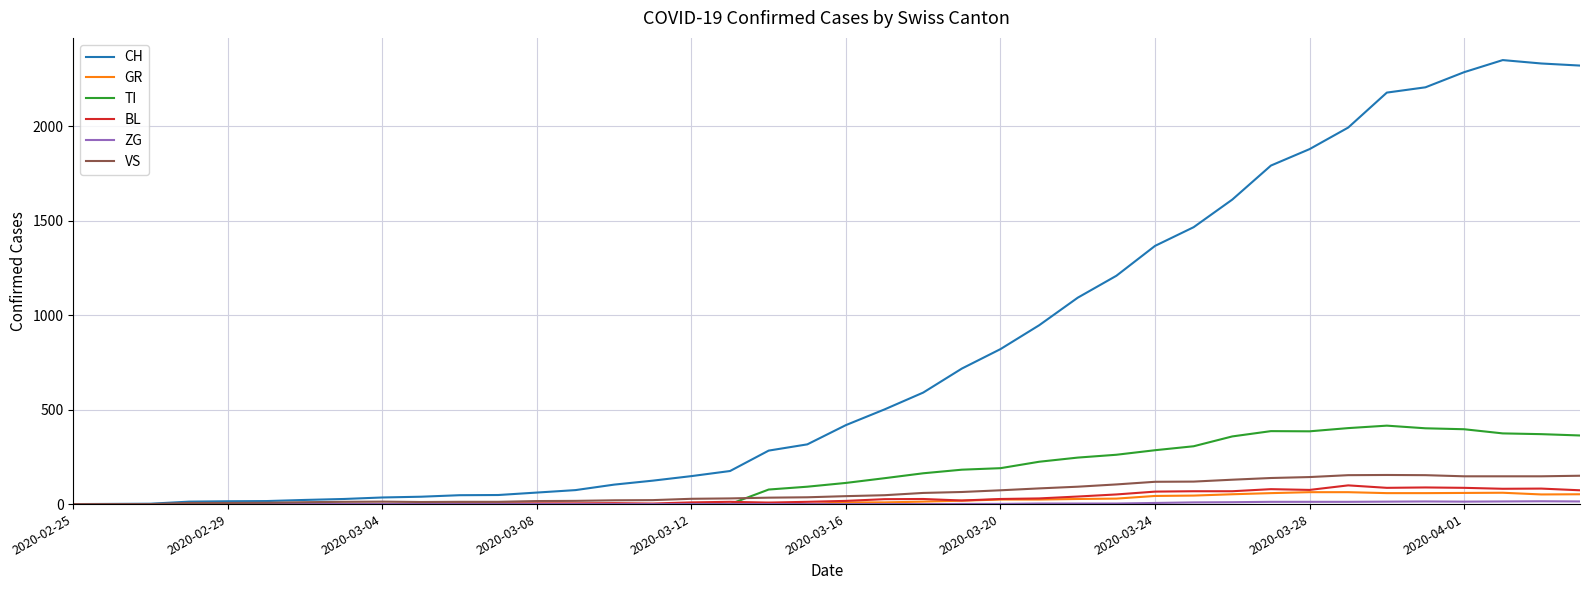

Which series has the widest spread of values?

CH